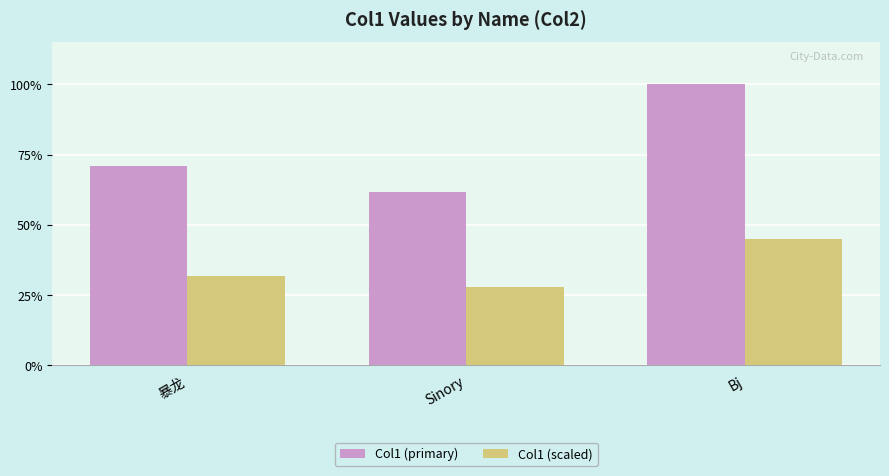

What are all the series names shown in the legend?

Col1 (primary), Col1 (scaled)